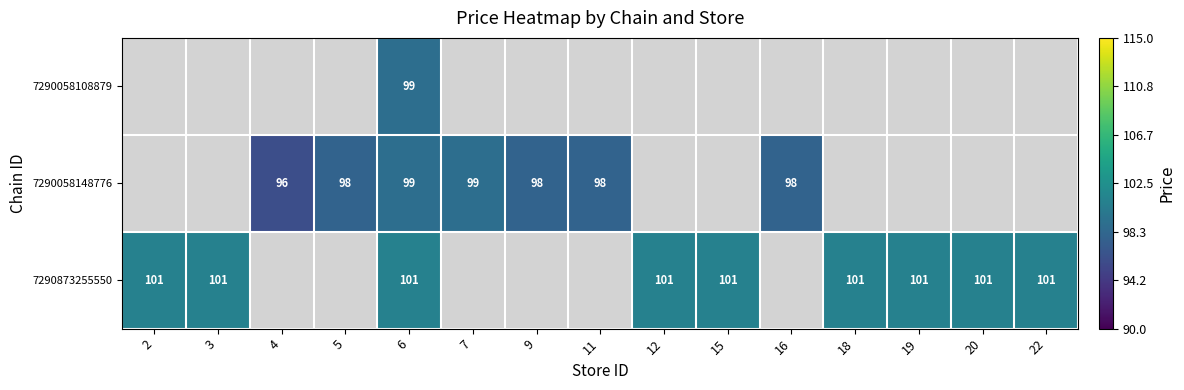

What is the total value across all series at 6?

299.0